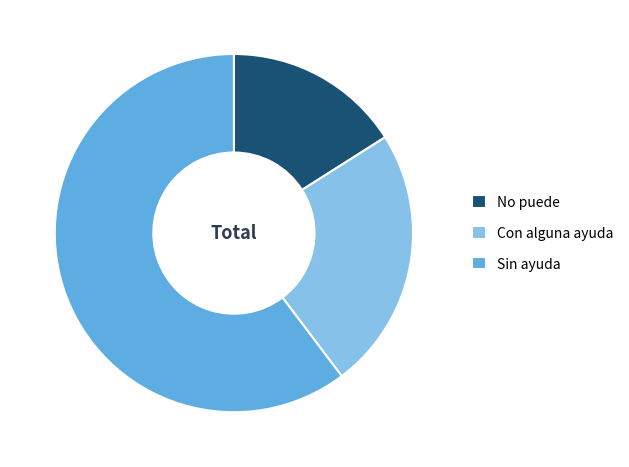

Is the sum of Con alguna ayuda and Sin ayuda greater than half?

Yes